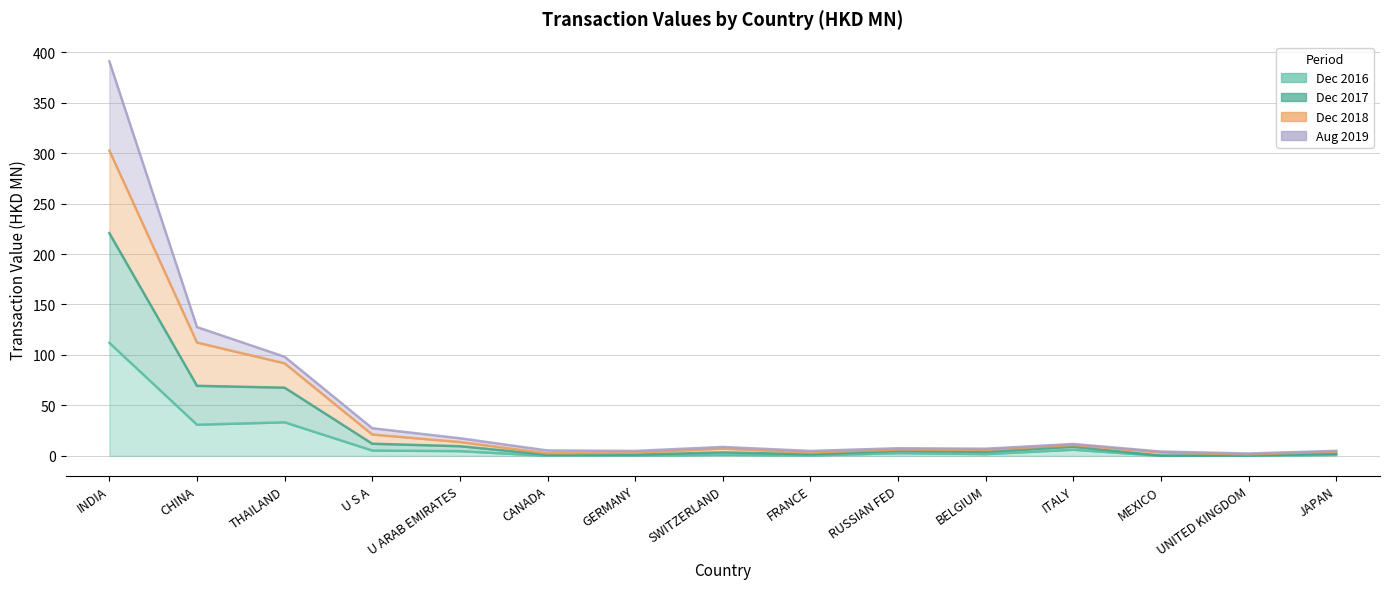

True or false: 201612 and 201712 cross at least once.

False